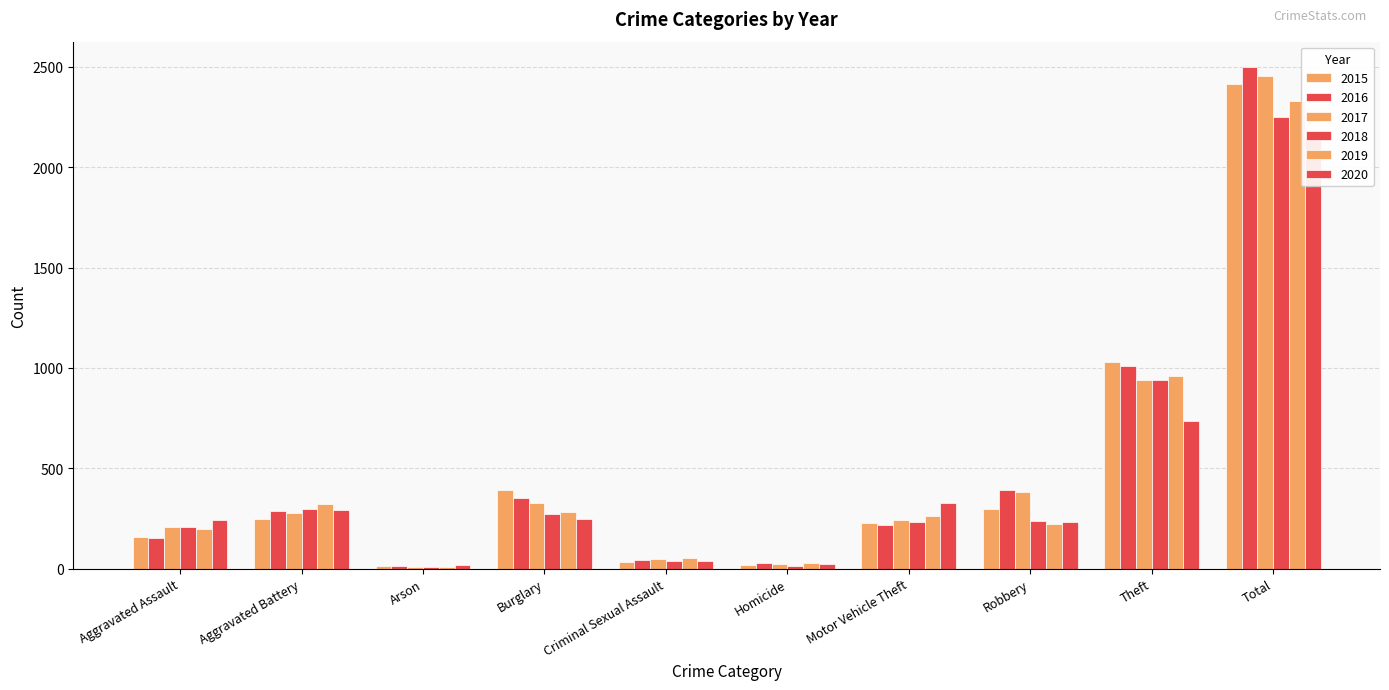

Between Total and Homicide, which is larger?

Total